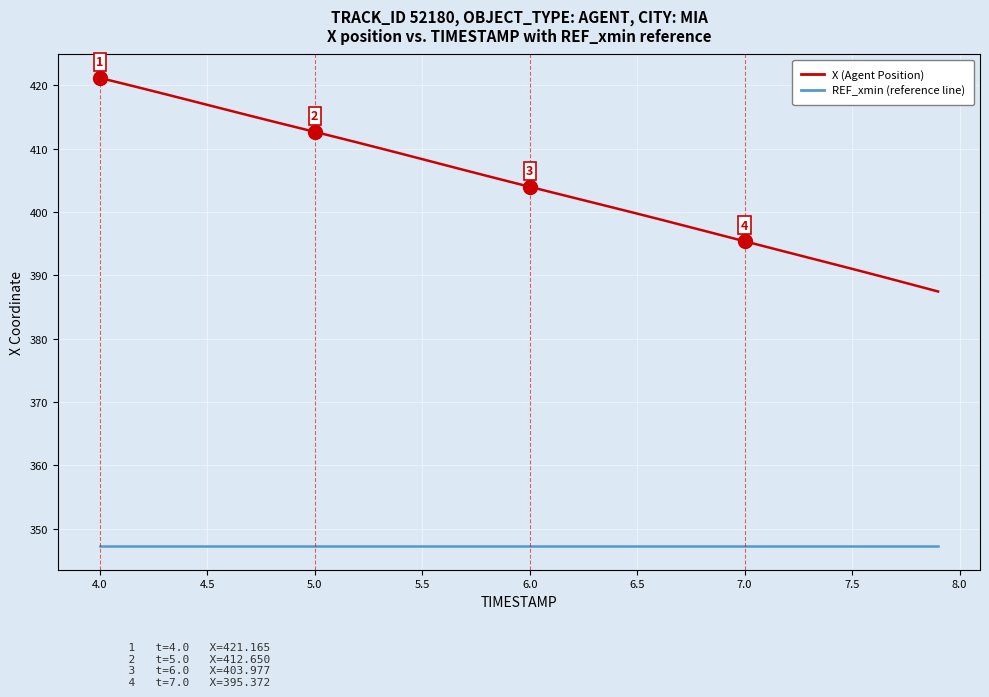

How many lines are shown in the chart?

2